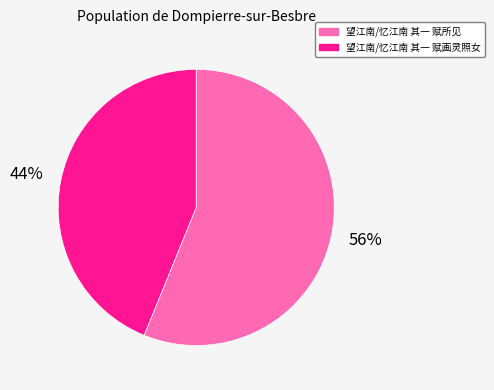

Combined, do 望江南/忆江南 其一 赋画灵照女 and 望江南/忆江南 其一 赋所见 account for over 50%?

Yes